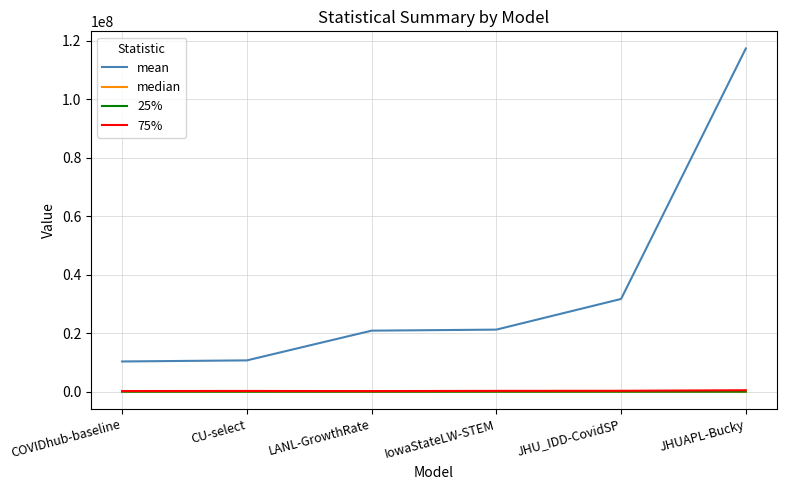

What is the difference between the highest and lowest values at LANL-GrowthRate?

20868787.0